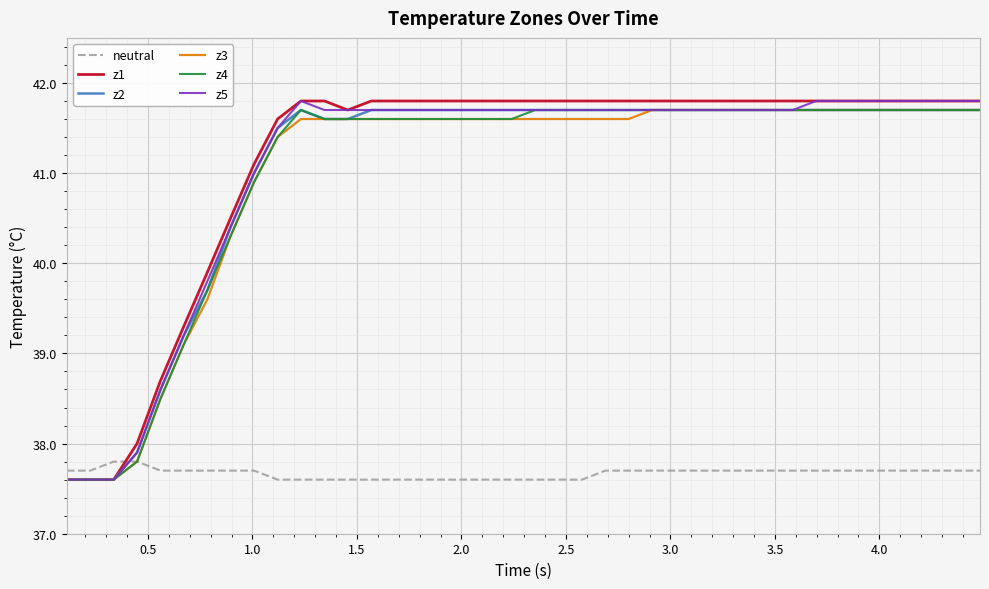

How many lines are shown in the chart?

6